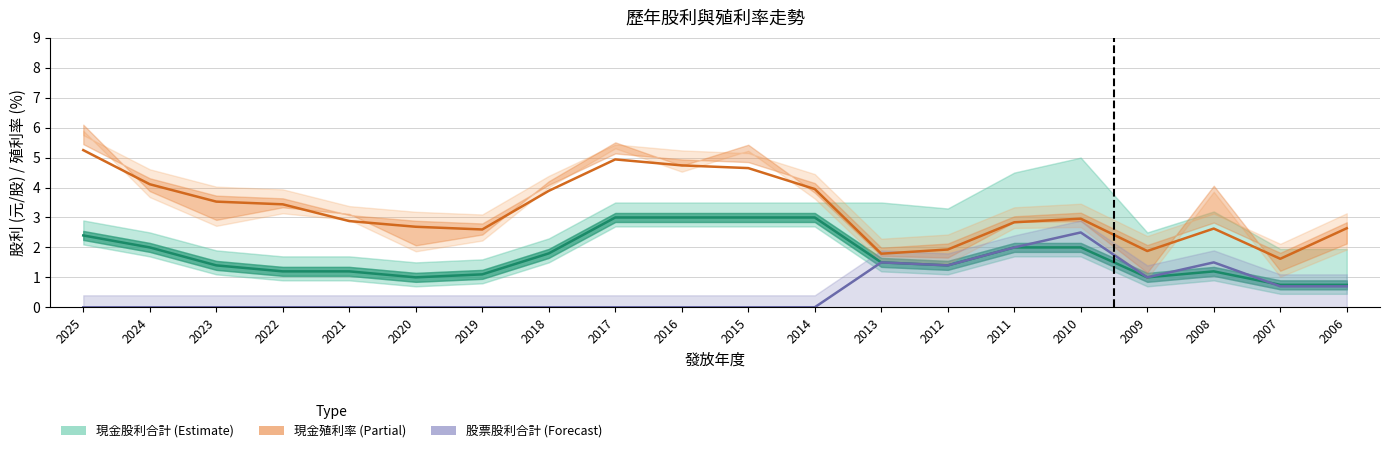

True or false: 現金股利合計 and 股票股利合計 cross at least once.

True